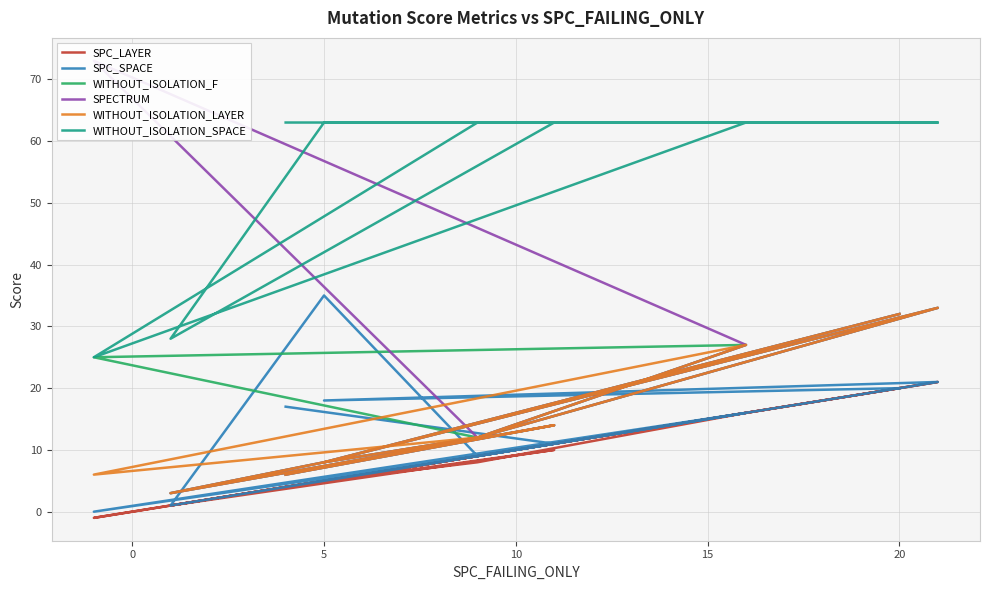

How many categories are shown in the chart?

11